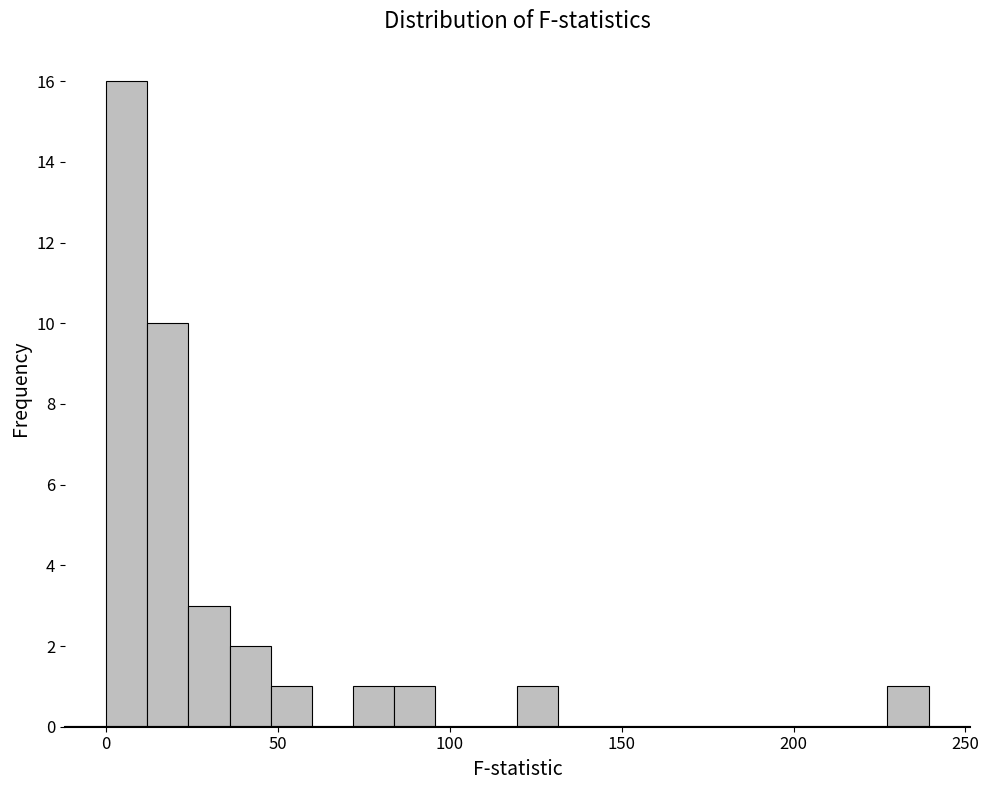

Around what value on the x-axis is the tallest bar? Give the approximate position of its centre, as read against the axis.

5